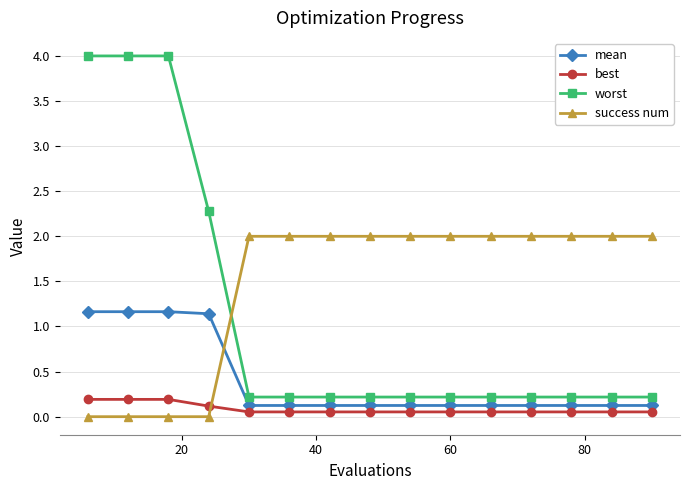

What is the value of the worst point at the 12th from the left?

0.2